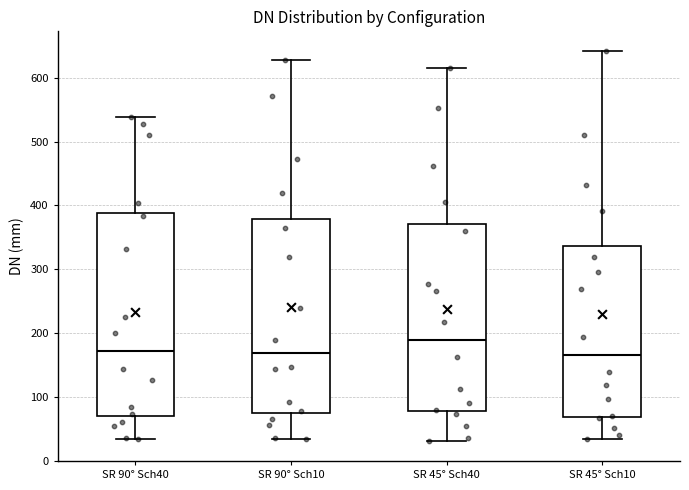

Where is the lower edge of the box for SR 90° Sch40 on the y-axis? The values are not printed on the chart, so give them approximately, as read against the axis.

70